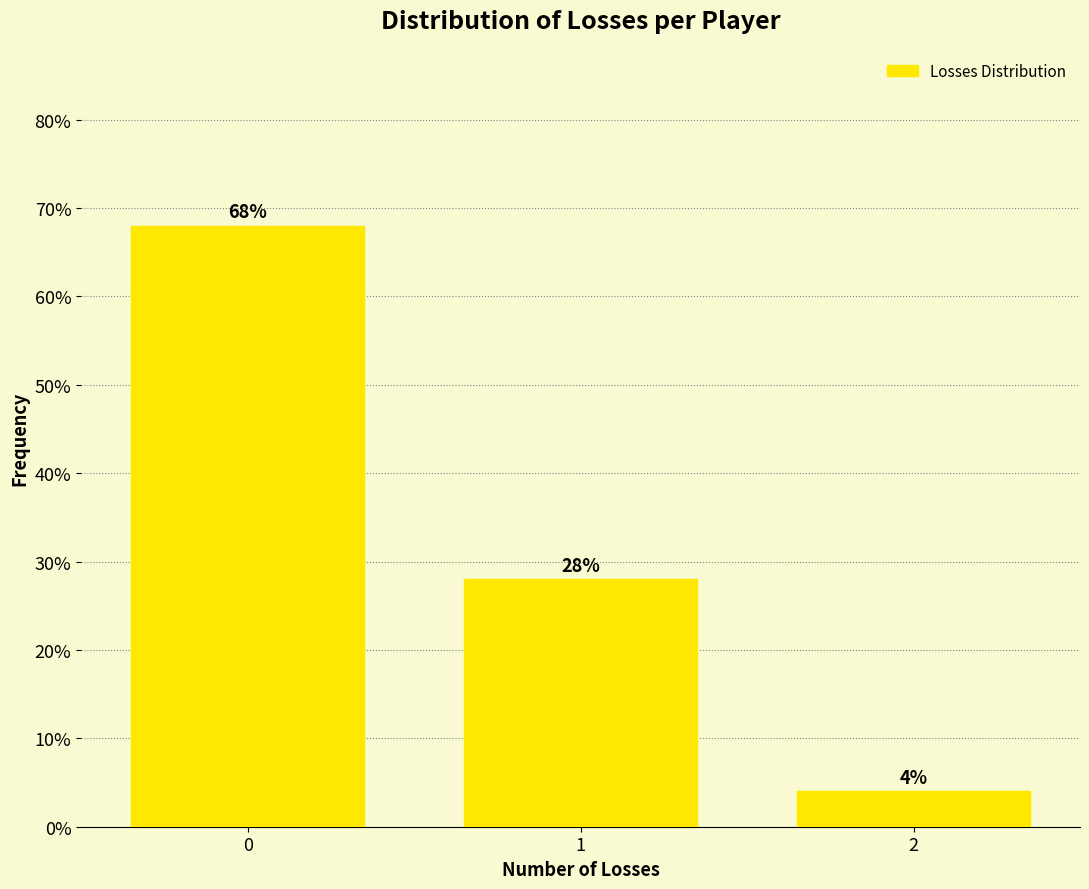

Reading left to right, transcribe all the data shown in this chart.

68.0	28.0	4.0